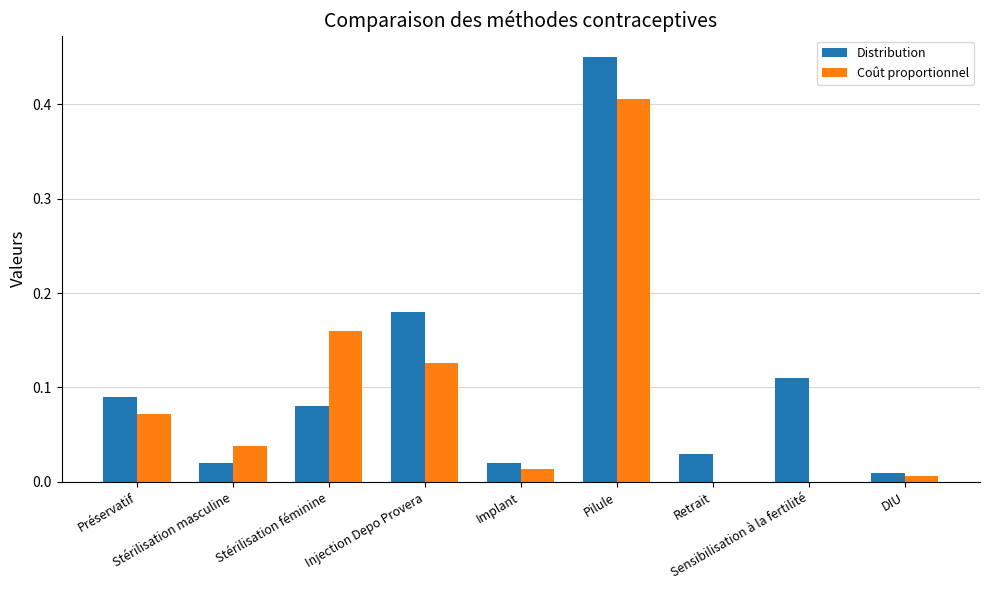

Is the value of Distribution at DIU greater than the value of Coût proportionnel at DIU?

Yes